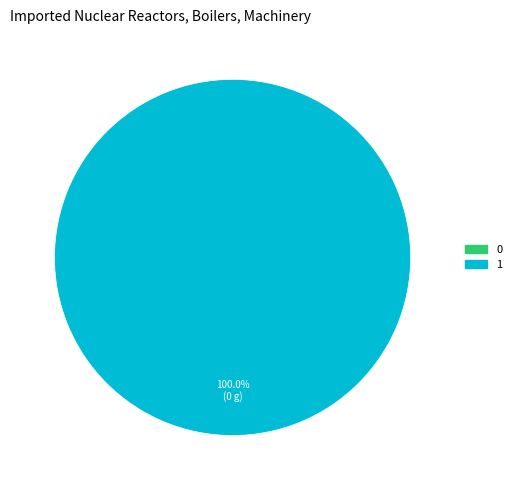

Rank the categories by value from highest to lowest.

1, 0